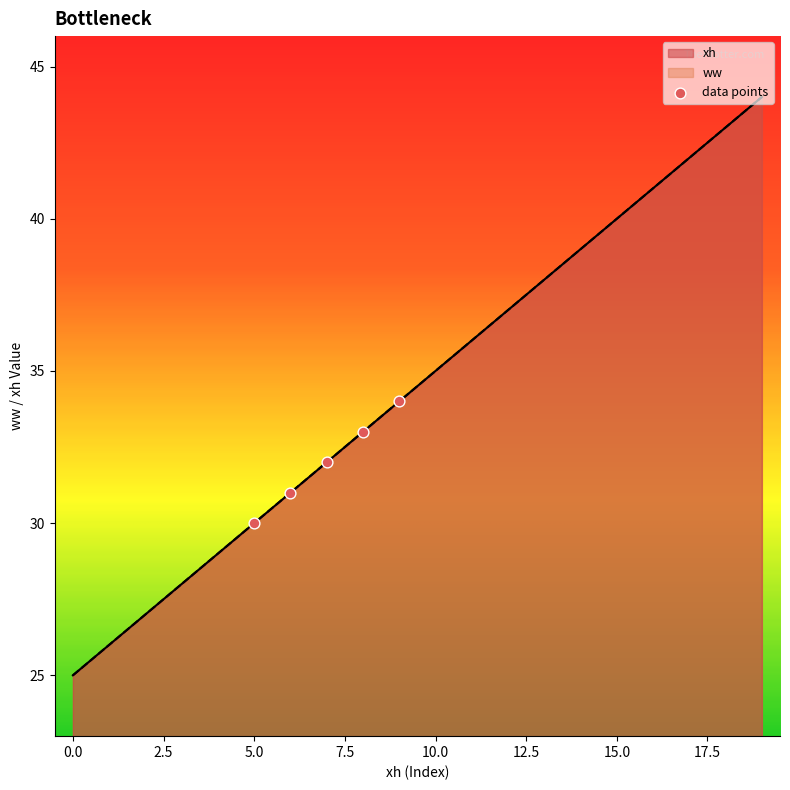

At which category is the sum across all series the highest?

19